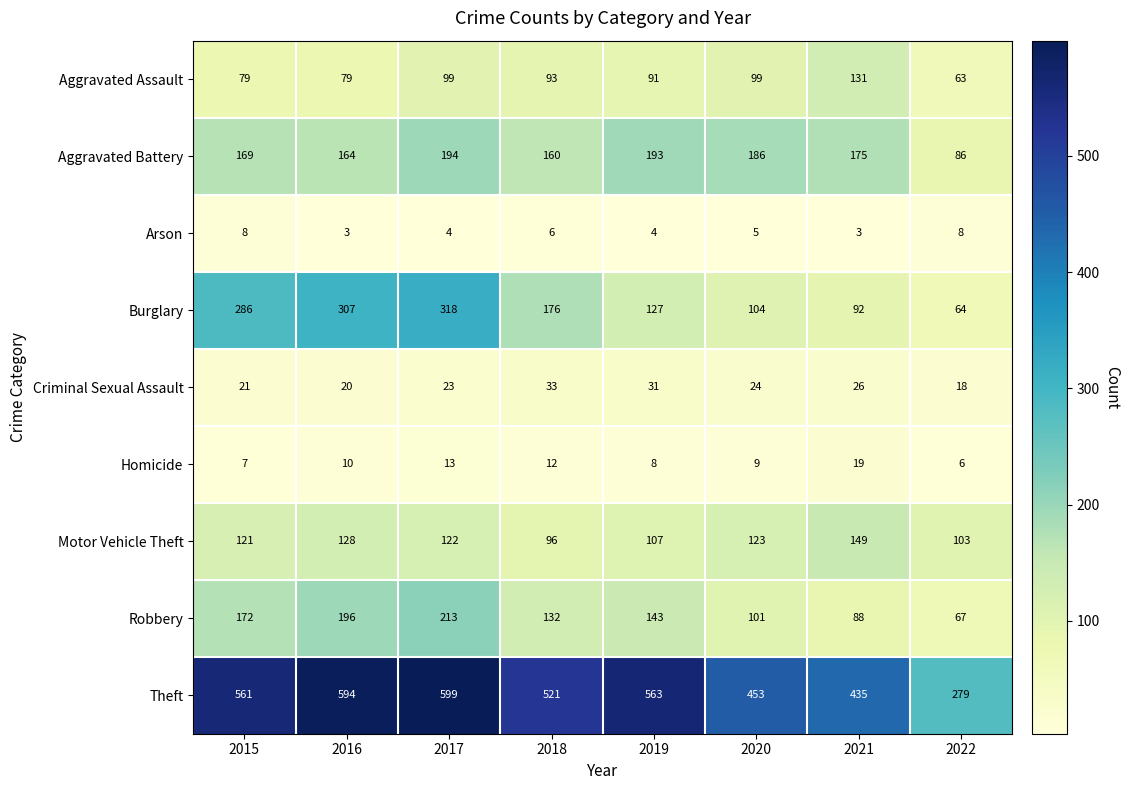

What is the difference between the maximum and second lowest values in the Robbery series?

125